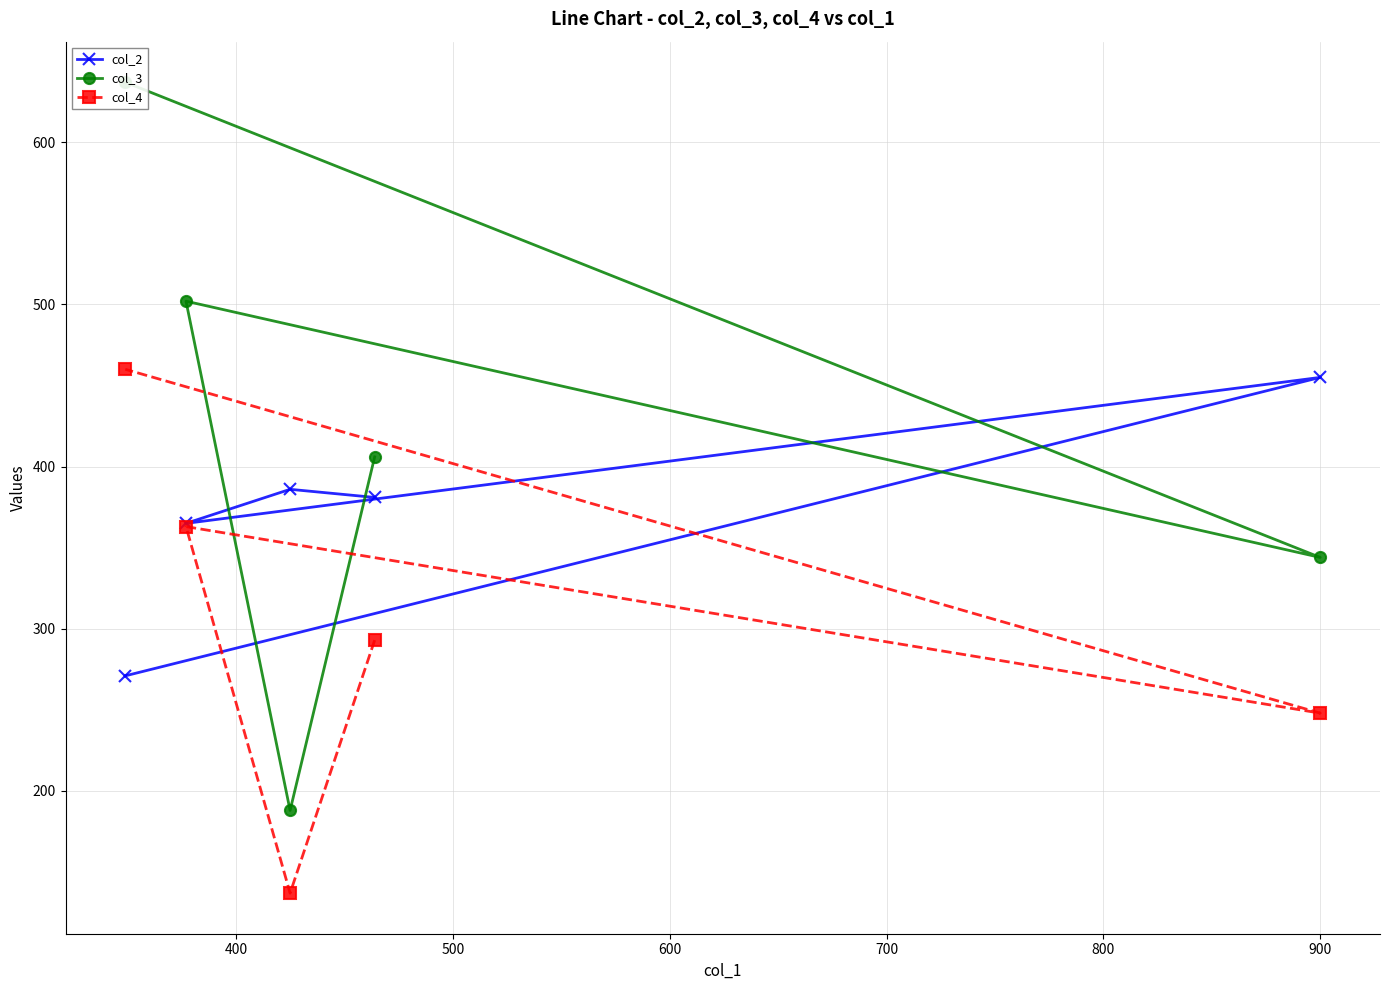

What is the minimum value for col_2?

271